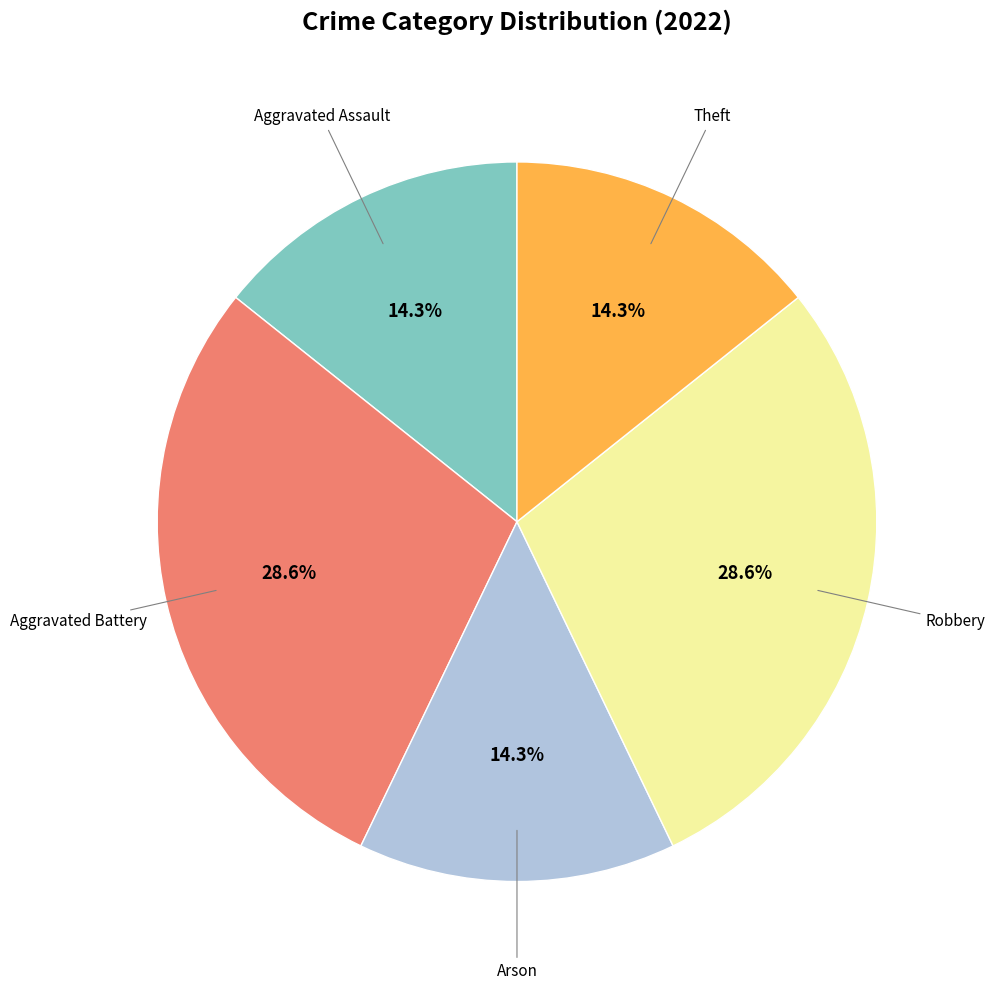

Is there a majority slice in this chart?

No